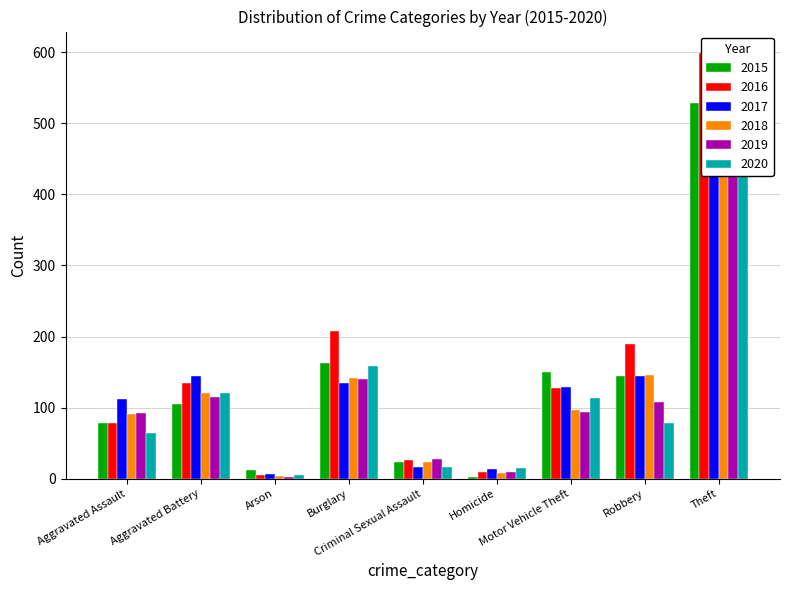

What is the approximate value of 2018 at Burglary, to the nearest 100?

100